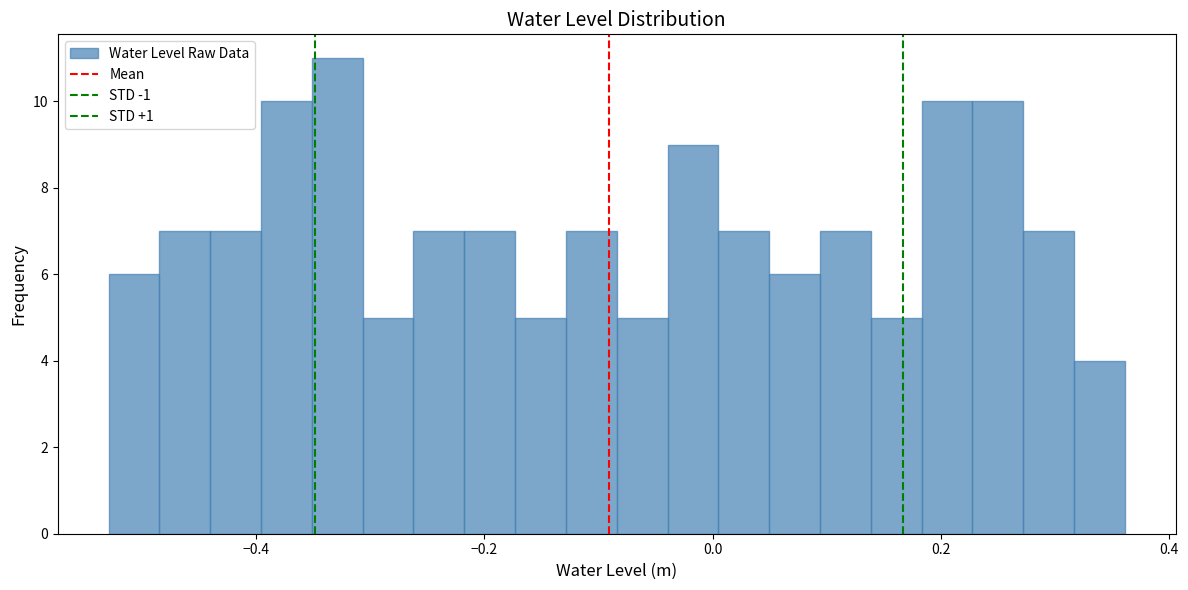

Around what value on the x-axis is the tallest bar? Give the approximate position of its centre, as read against the axis.

-0.32